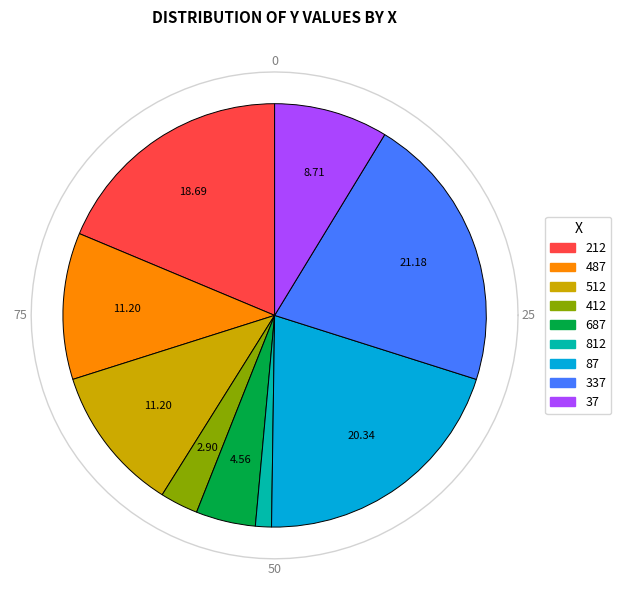

What portion of the pie excludes 337?

78.8%